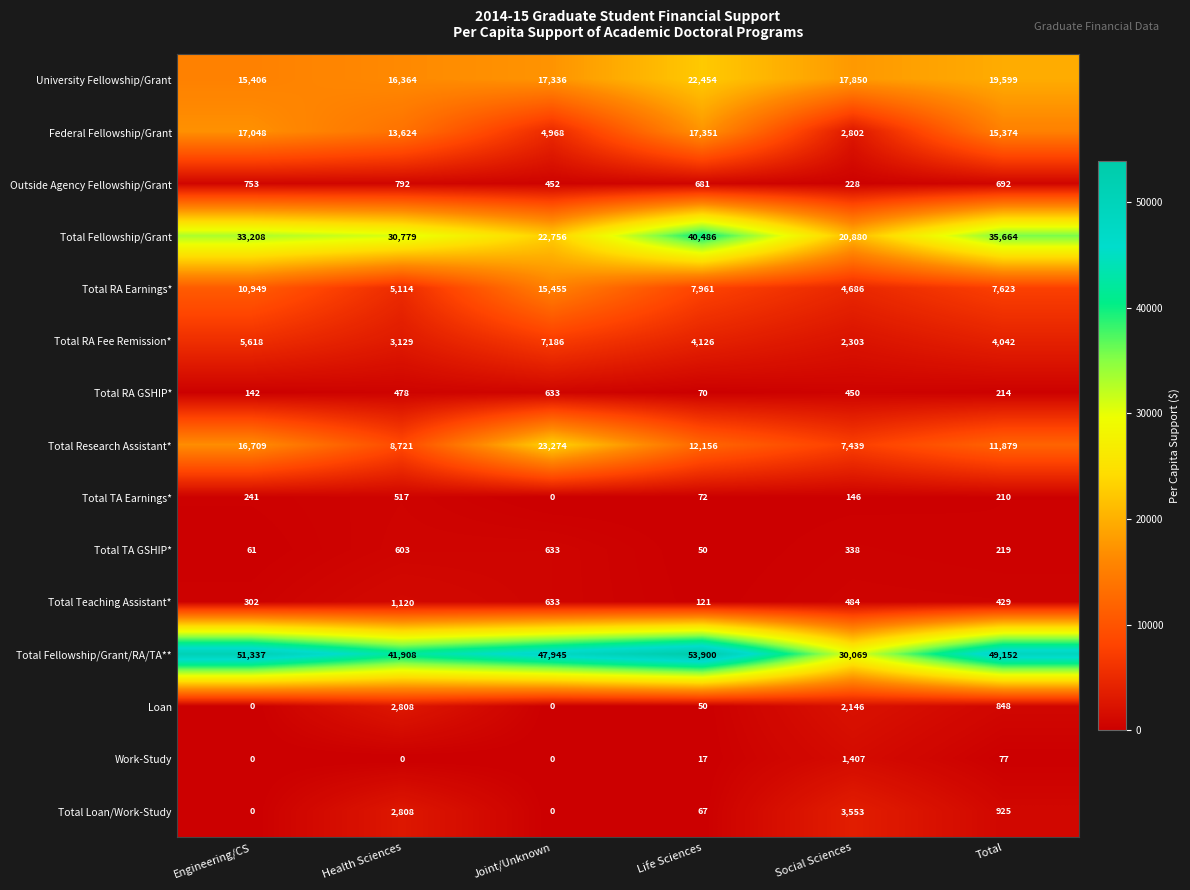

What is the difference between the maximum and minimum values in the Total TA GSHIP* series?

583